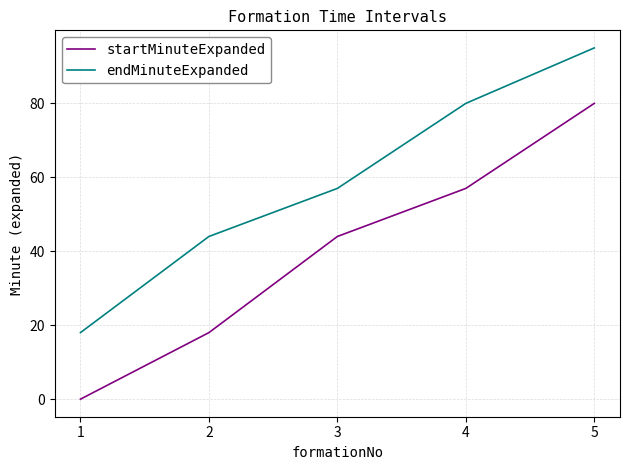

True or false: startMinuteExpanded and endMinuteExpanded intersect in this chart.

False